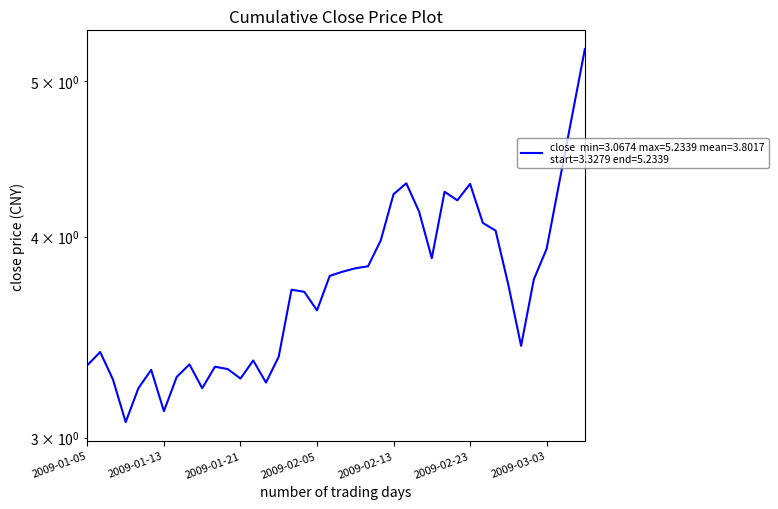

What value does the data have at 2009-01-15?

3.3